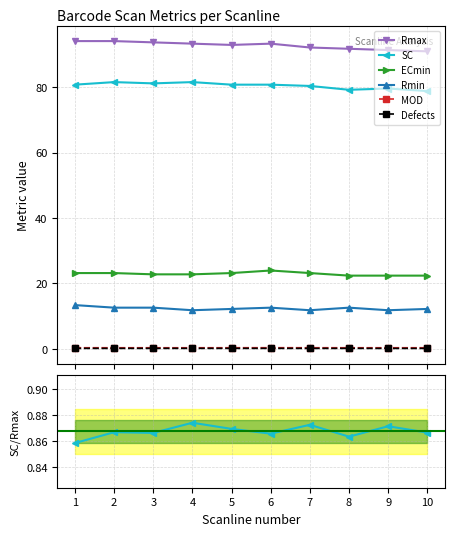

Between 2 and 8, which is larger?

2